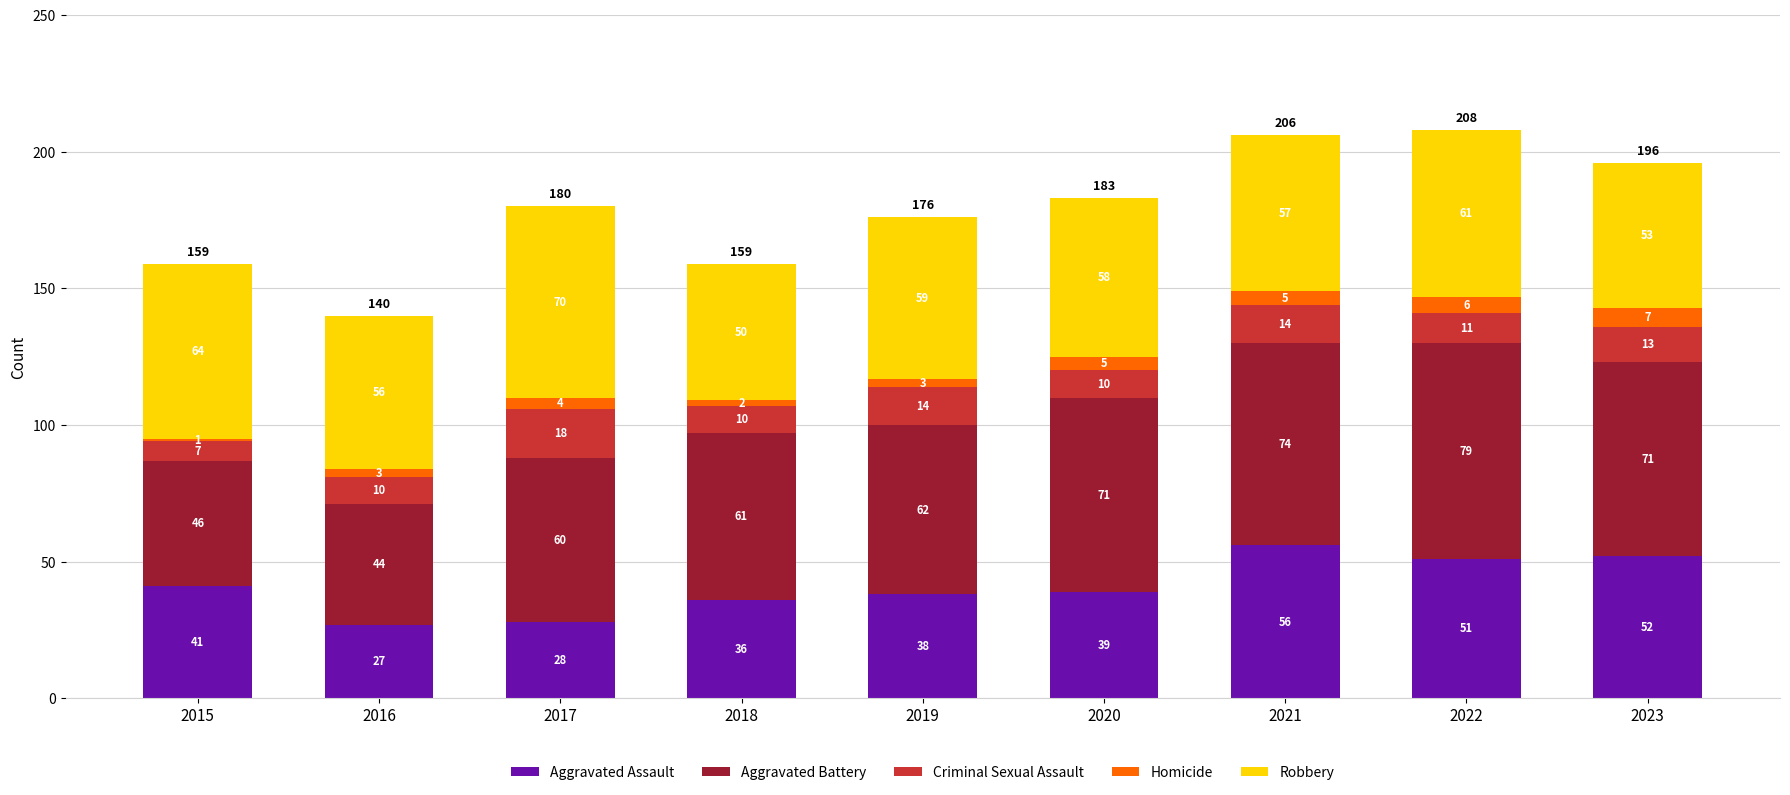

Reading left to right, list the values for the Aggravated Assault series.

41	27	28	36	38	39	56	51	52